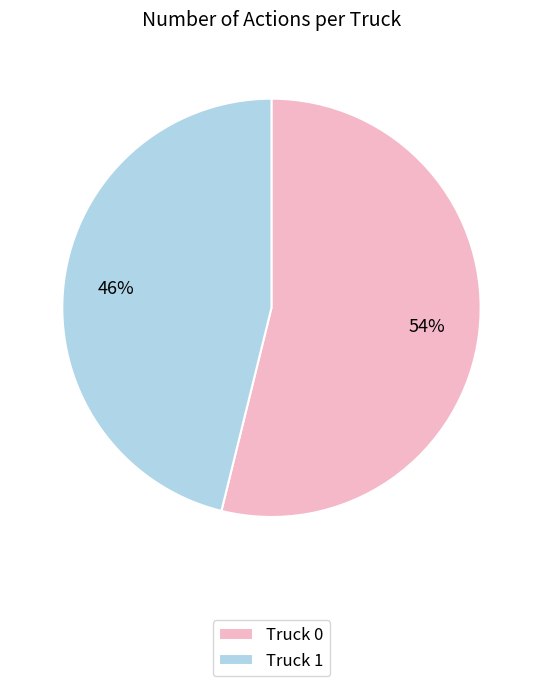

To the nearest percent, what is the combined percentage of Truck 1 and Truck 0?

100%